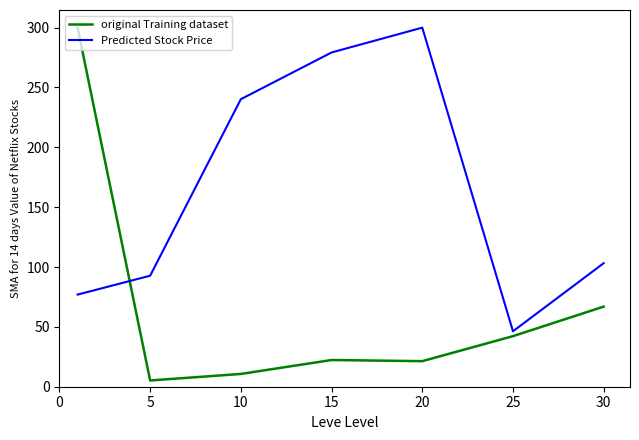

Rank the series by their average value, from lowest to highest.

original Training dataset, Predicted Stock Price